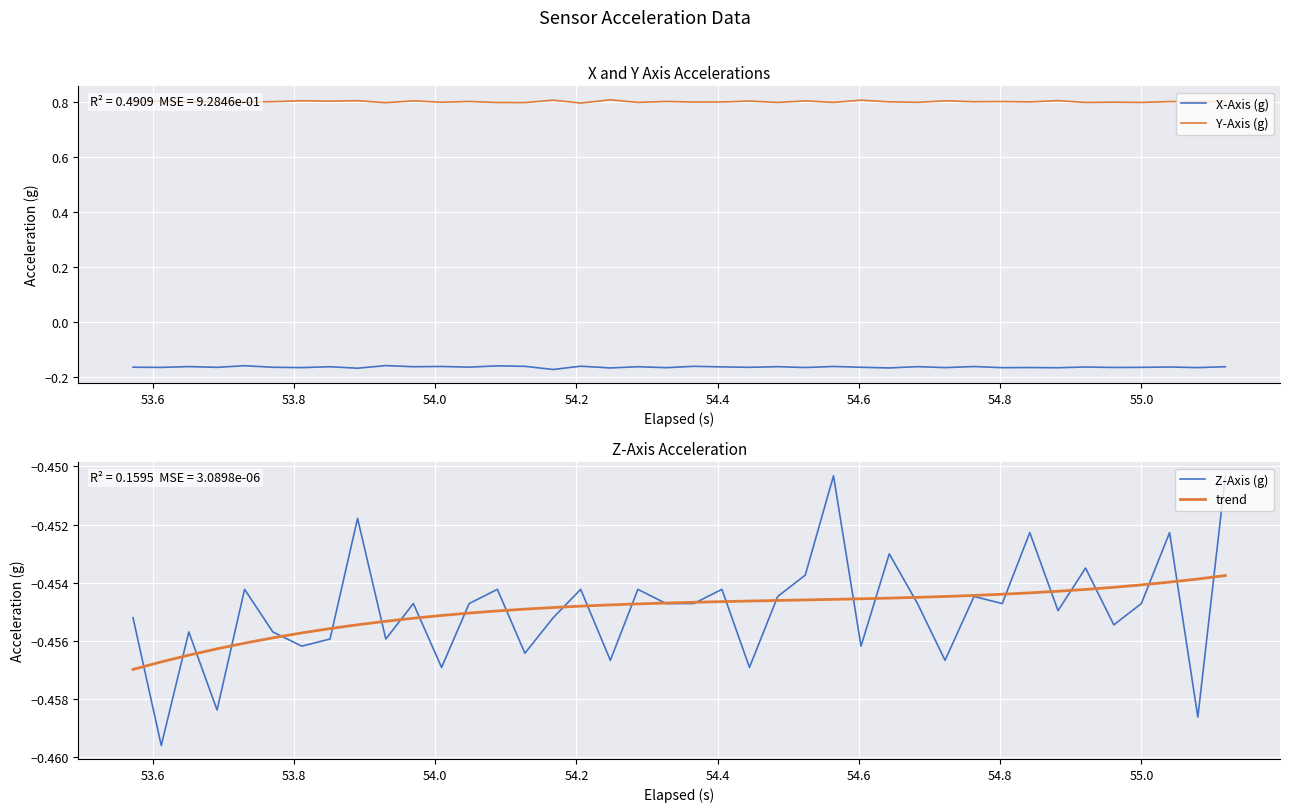

What is the average value of the trend series?

-0.5